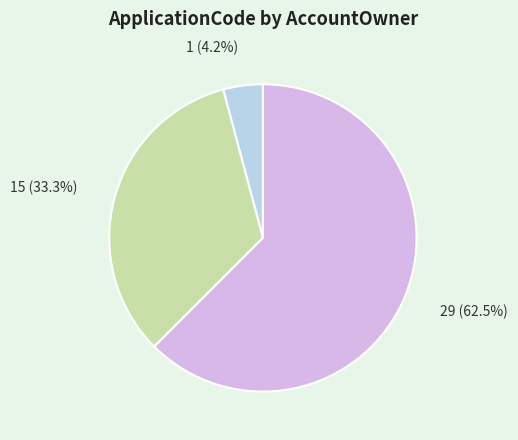

Between 1 and 29, which is larger?

29